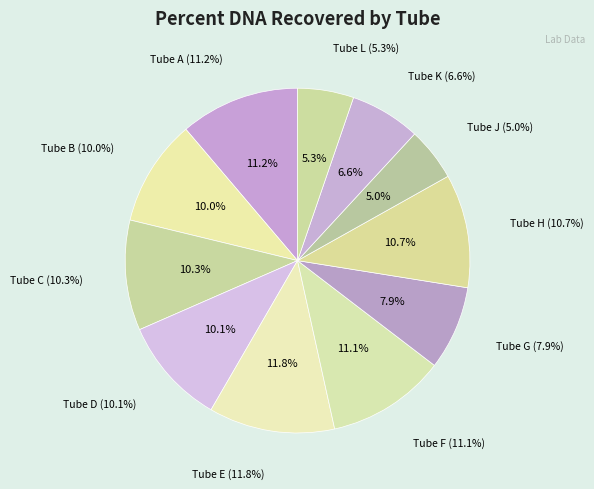

Does Tube H account for over 50% of the chart?

No